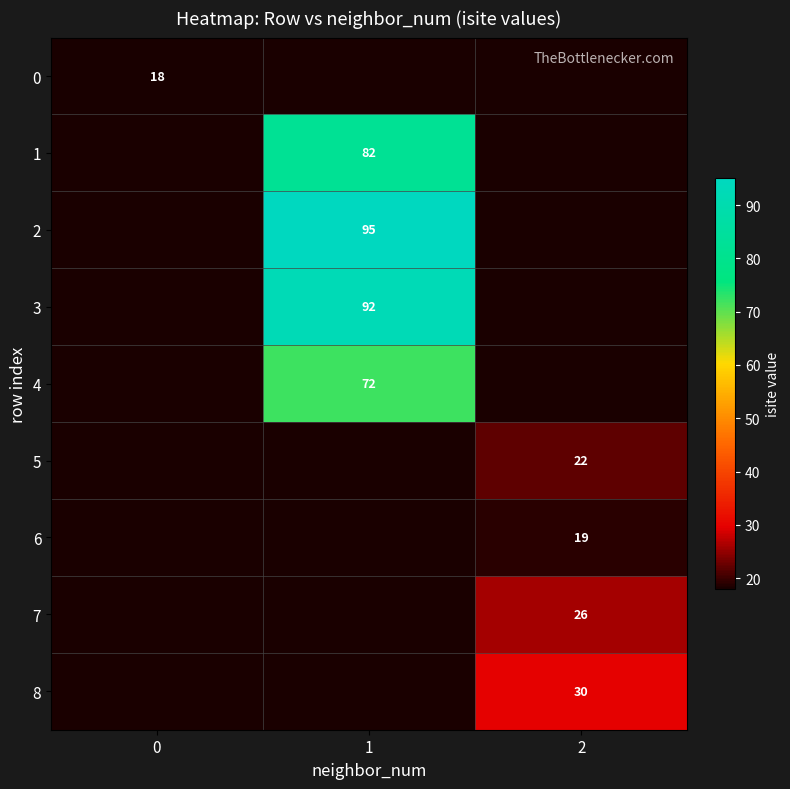

Is it true that 5 equals 22 at 2?

True